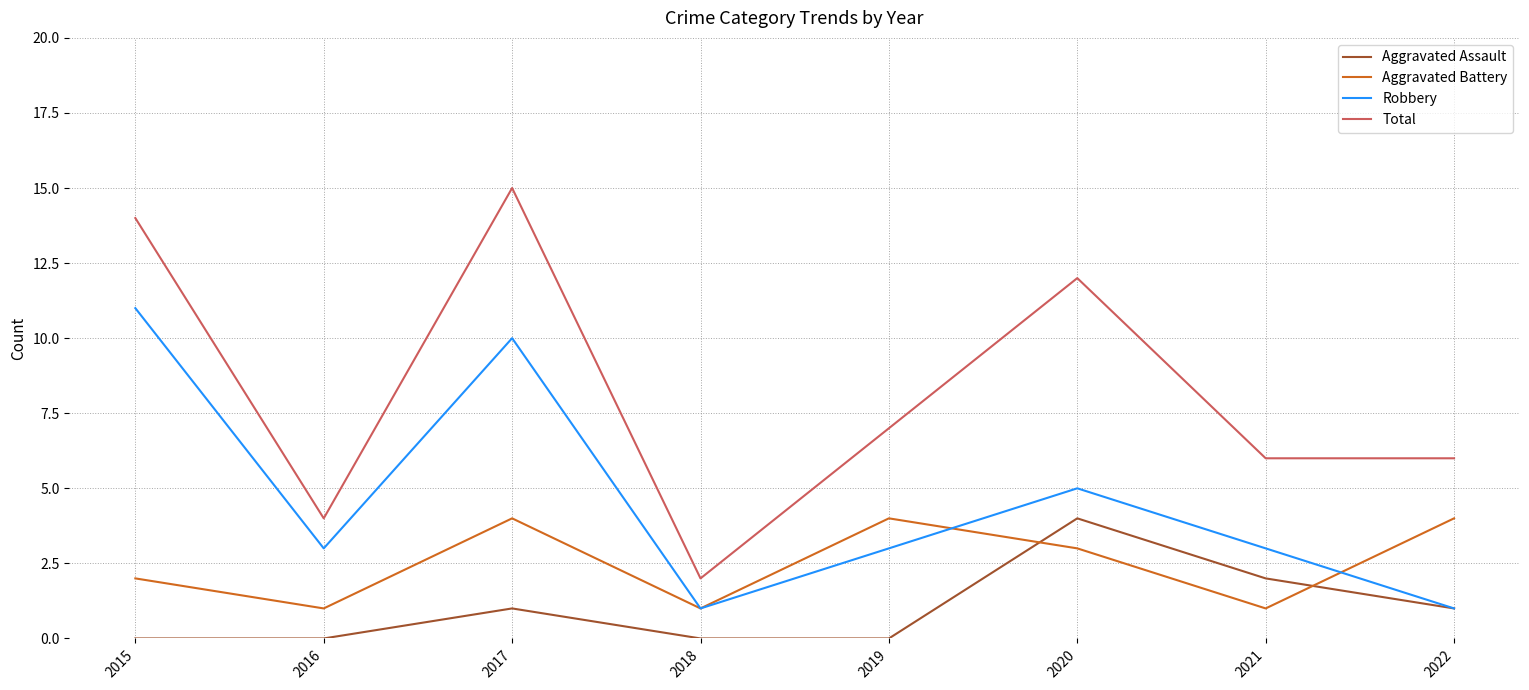

Which series has the largest range (max minus min)?

Total